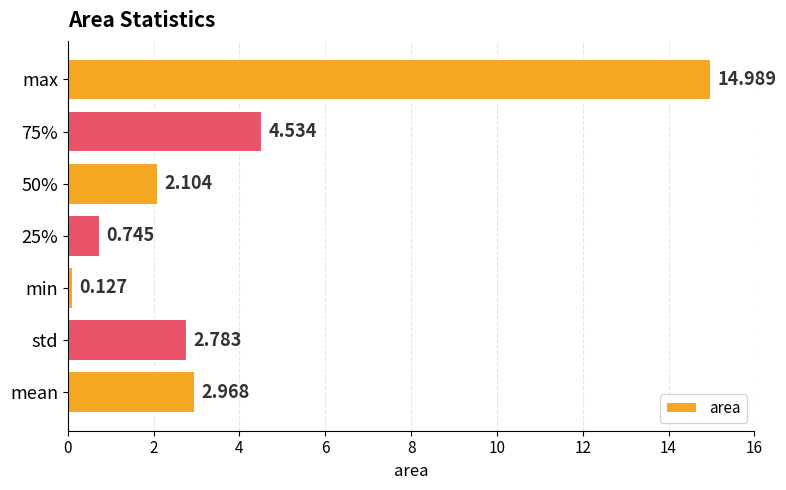

Which has a higher value, max or min?

max